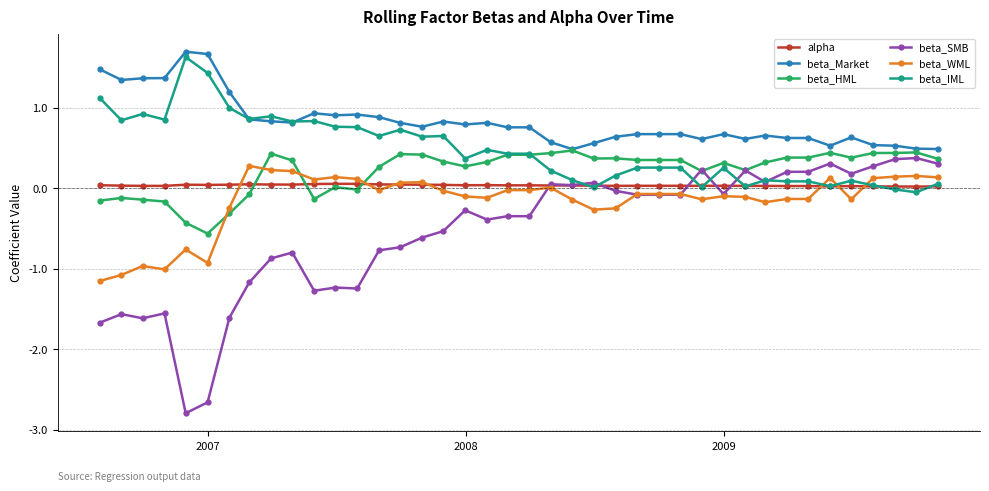

Which series ends up on top after the final intersection of beta_SMB and beta_IML?

beta_SMB